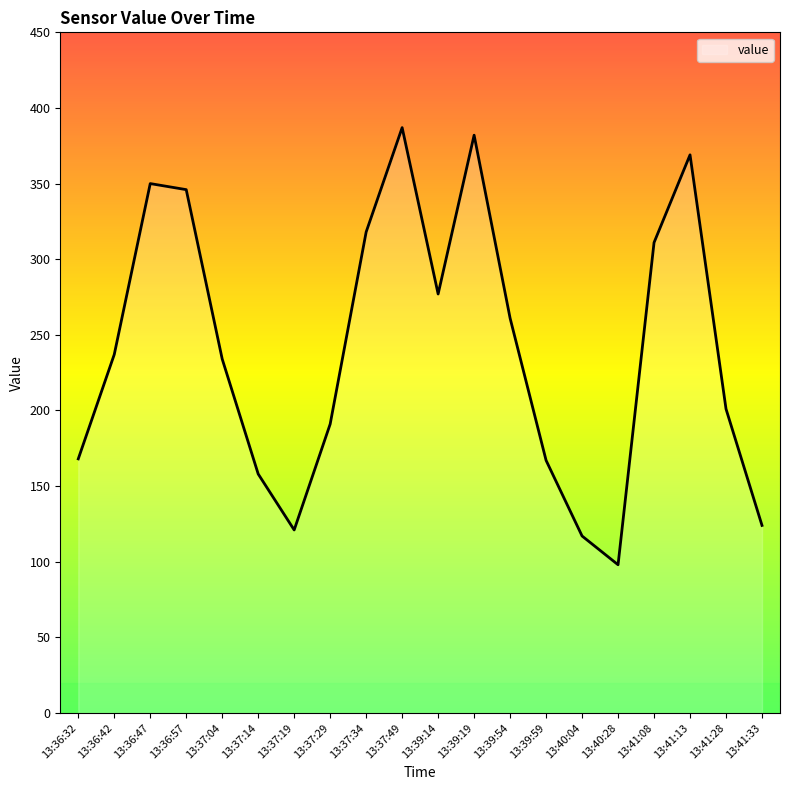

Is it true that the value at 13:37:19 is 121?

True